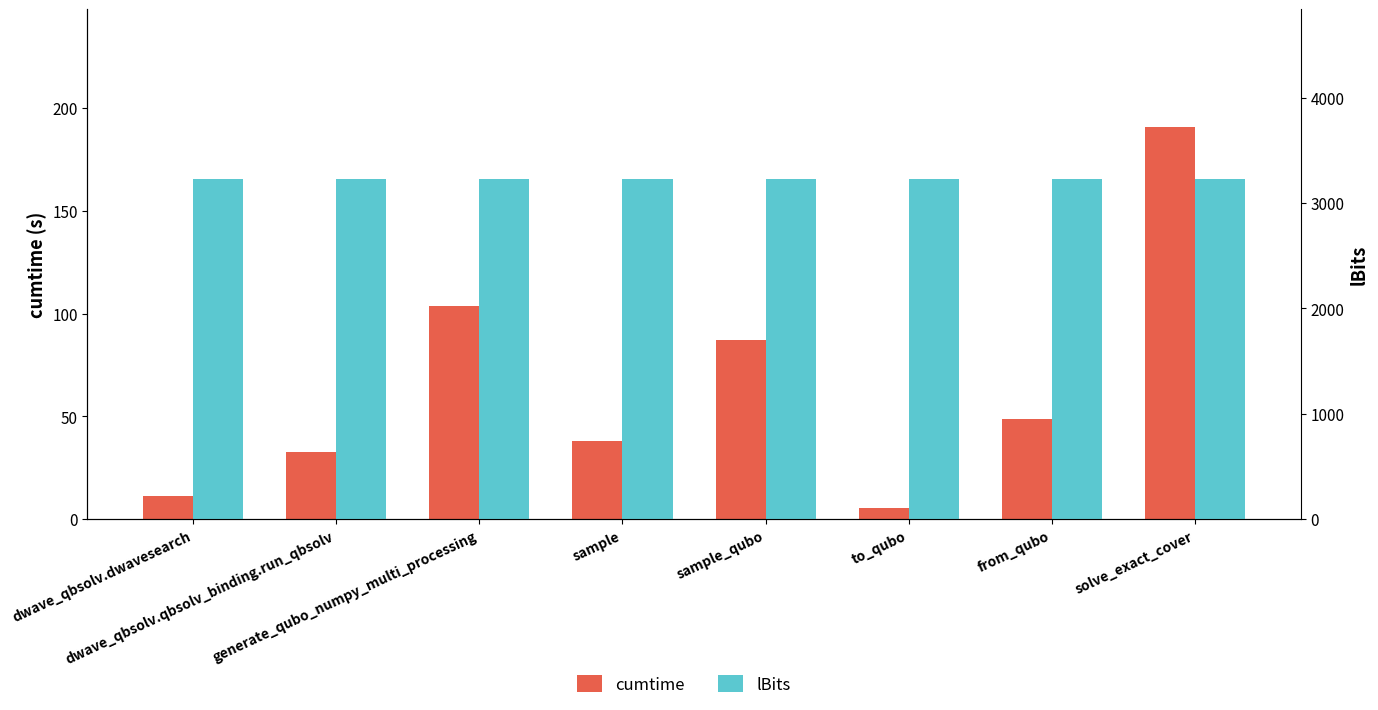

Rank the series by their average value, from lowest to highest.

cumtime, lBits